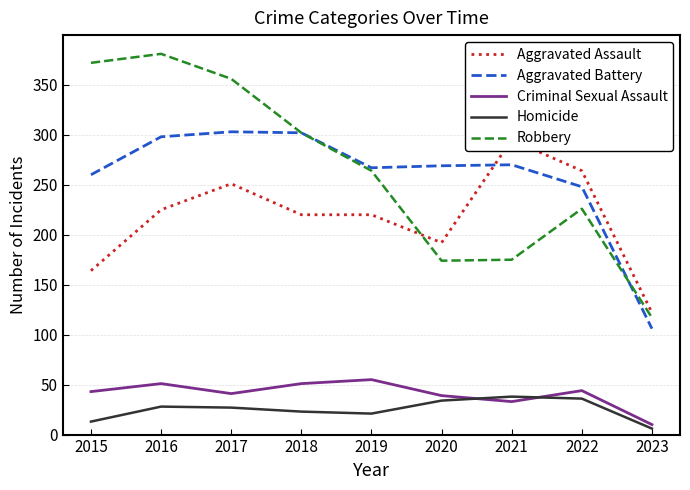

How many lines are shown in the chart?

5